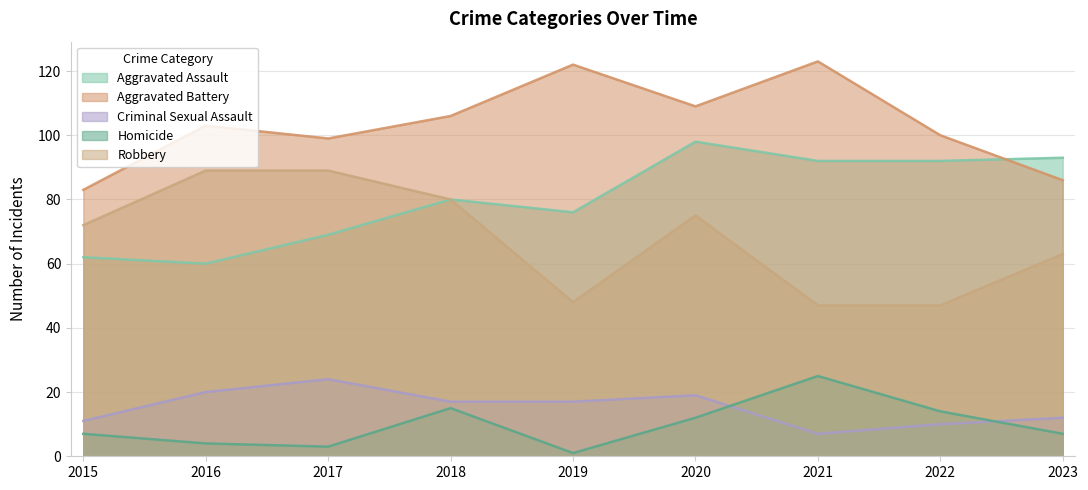

List the series in order of their peak value, highest first.

Aggravated Battery, Aggravated Assault, Robbery, Homicide, Criminal Sexual Assault